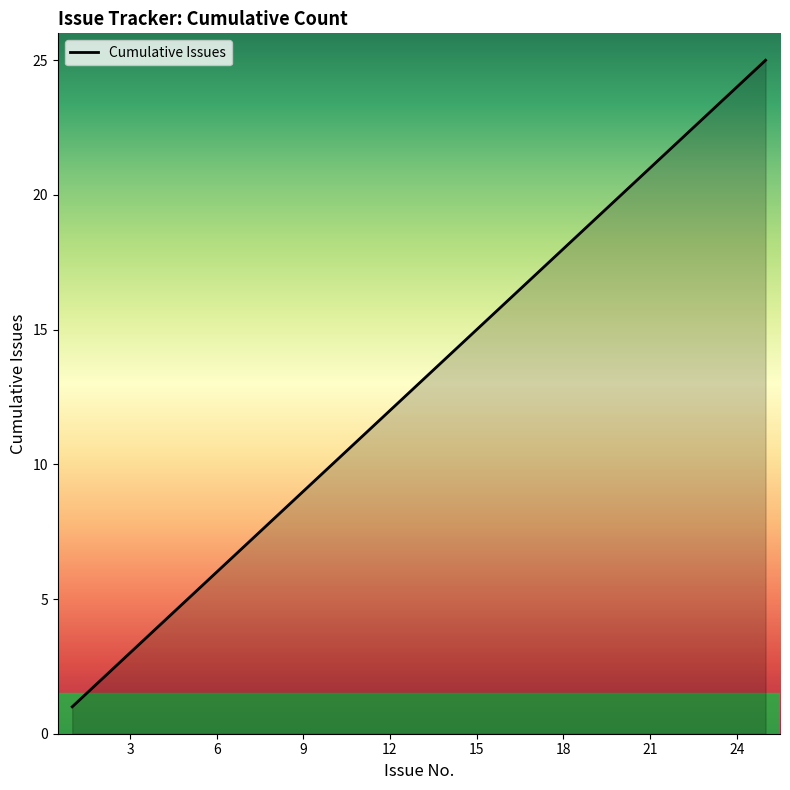

What is the maximum value shown in the chart?

25